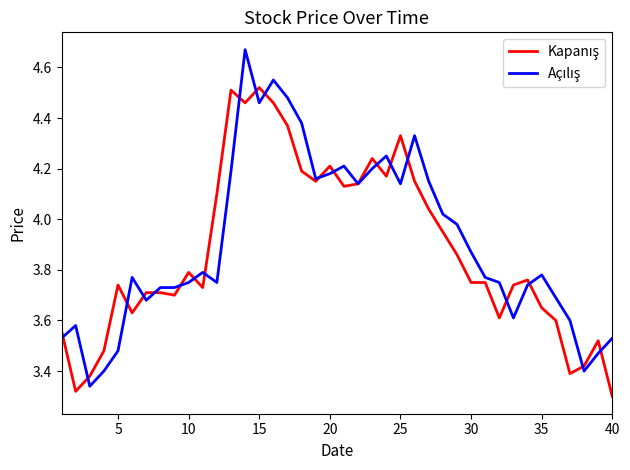

Does the chart have visible grid lines?

No